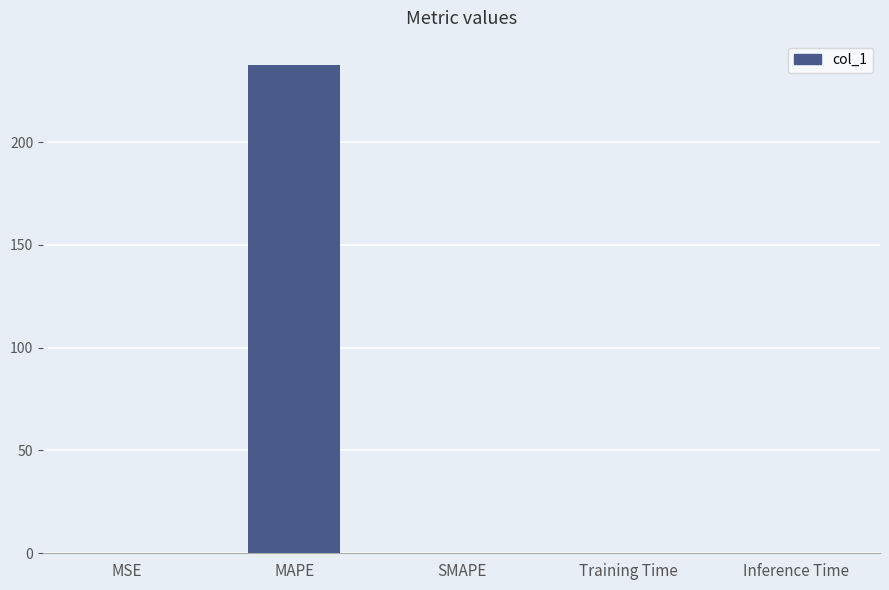

True or false: the data shows 0.0 at Training Time.

True